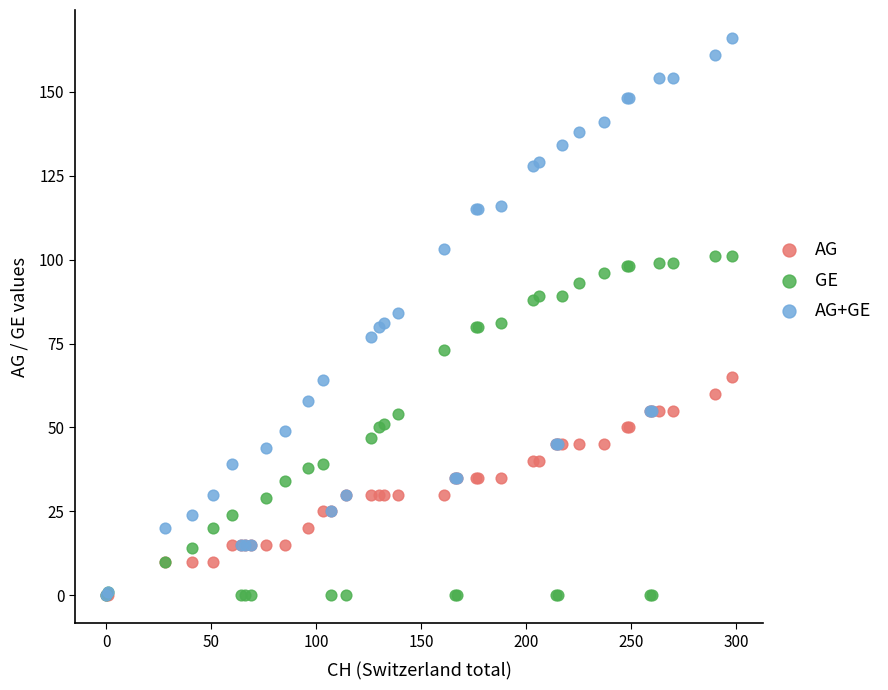

Which series contains the highest Y value?

AG+GE